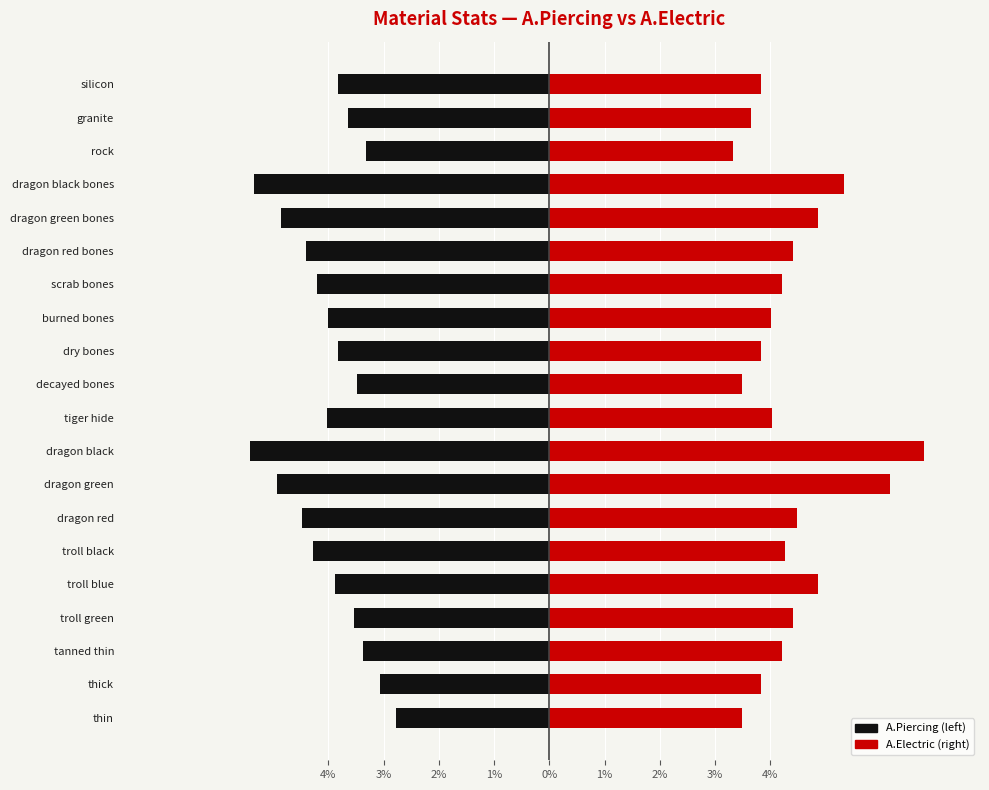

The value of A.Piercing at rock is -3.3. True or false?

True